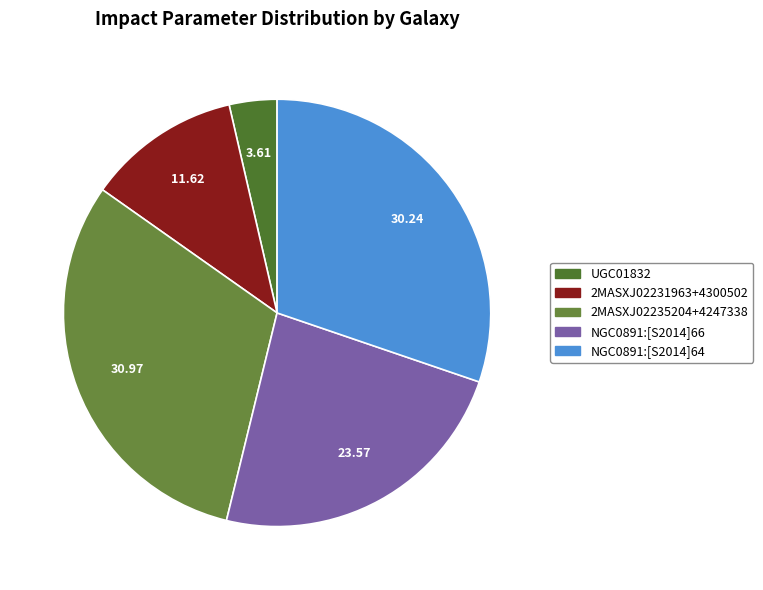

What is the largest slice in the pie chart?

2MASXJ02235204+4247338